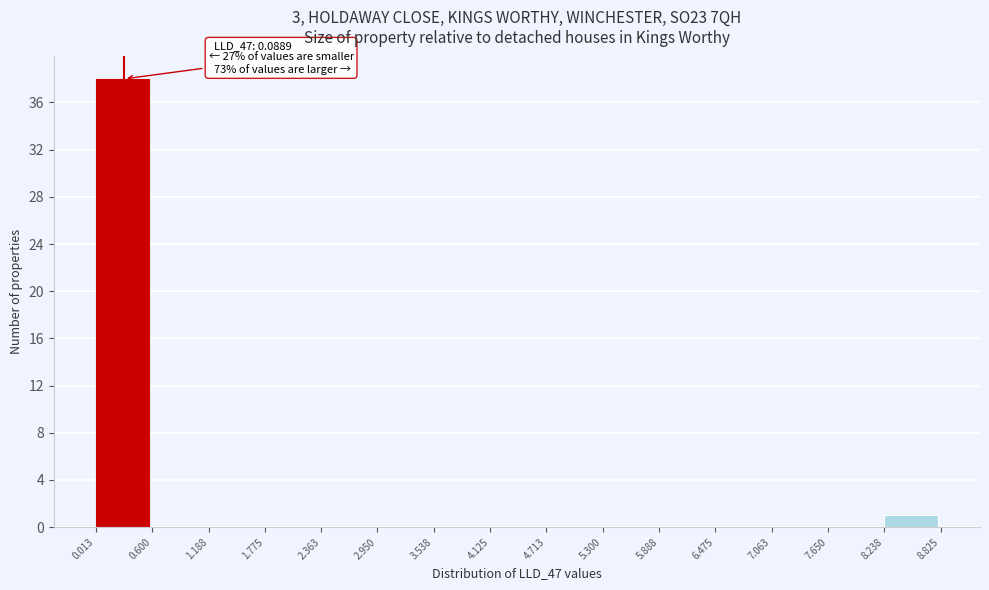

Over which range of the x-axis is the bar tallest?

0.013 to 0.600